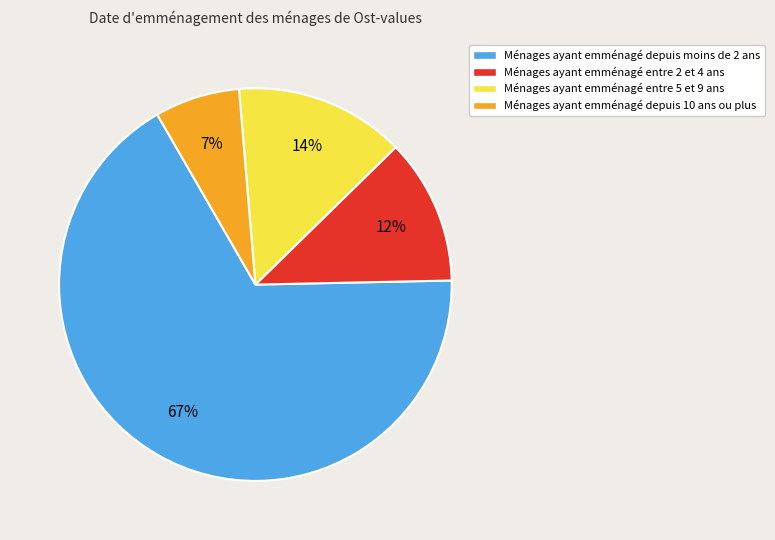

To the nearest percent, what is the average slice percentage?

25%